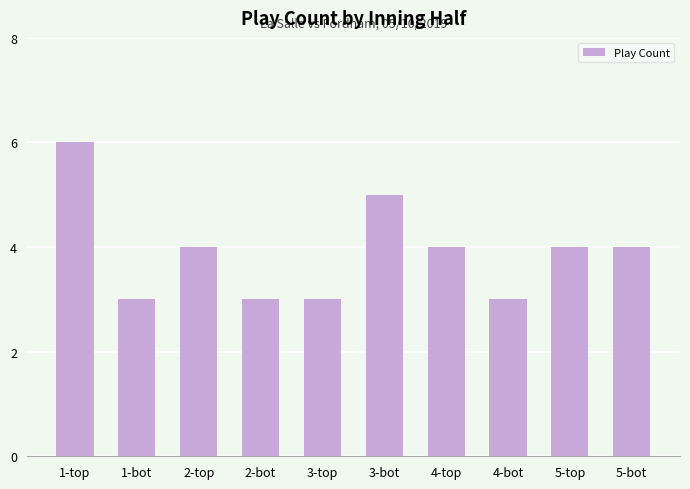

Count the number of data series in this chart.

1